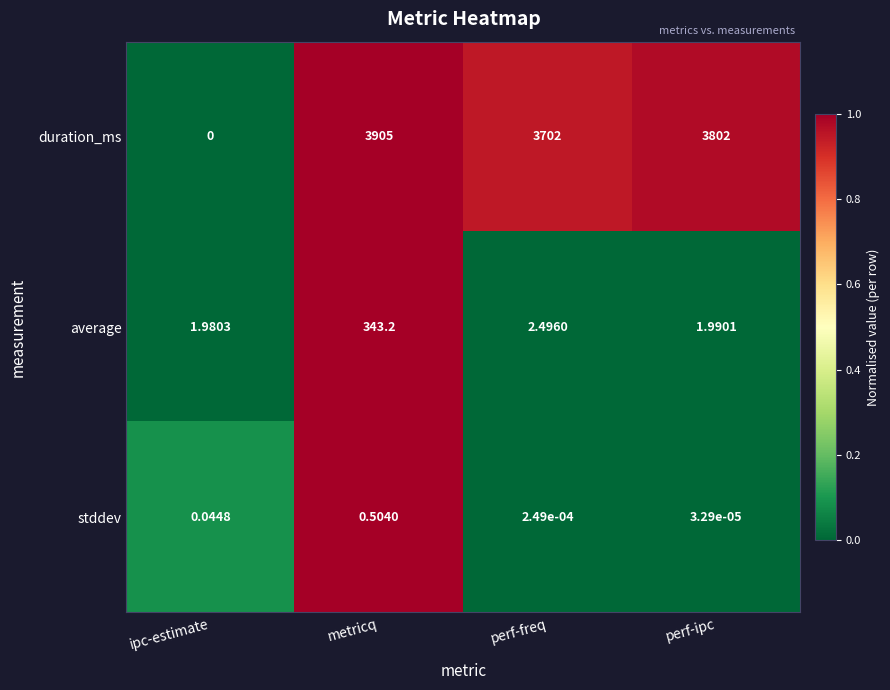

Which label corresponds to the smallest value in the chart?

ipc-estimate